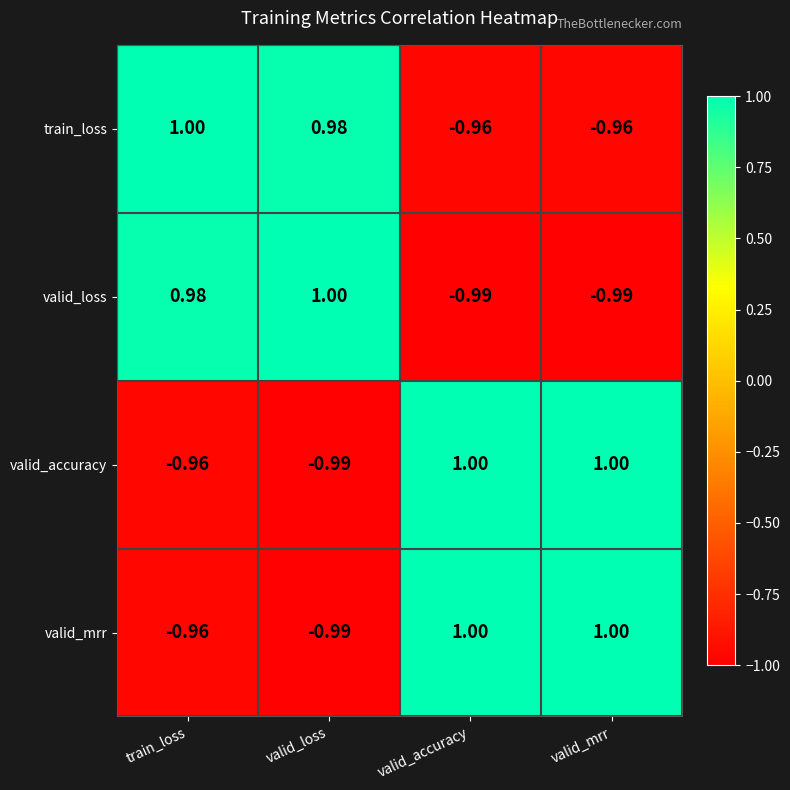

Which category has the highest value in the valid_loss series?

valid_loss